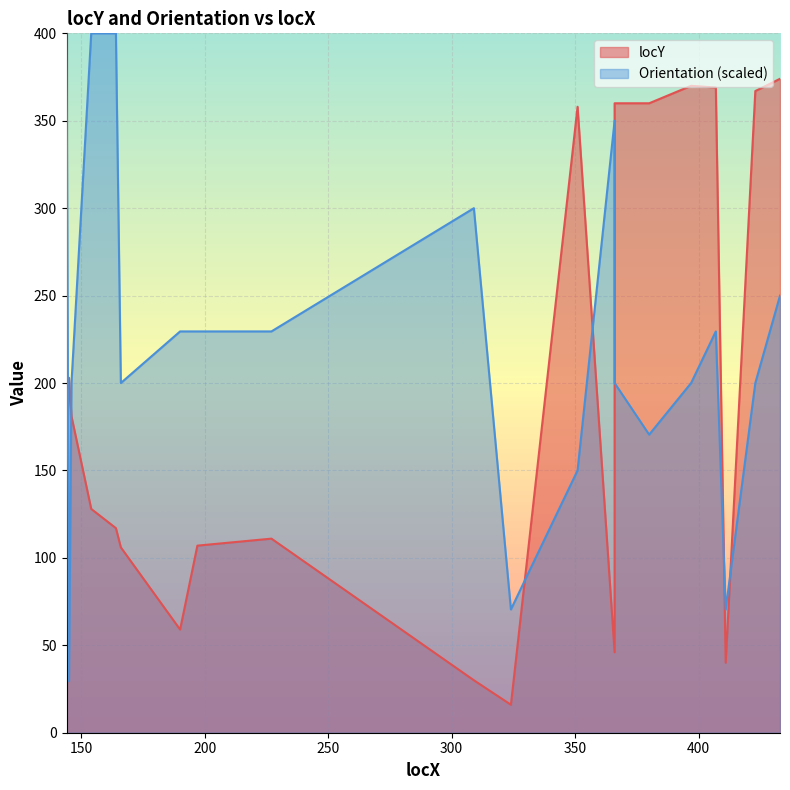

How many lines are shown in the chart?

2